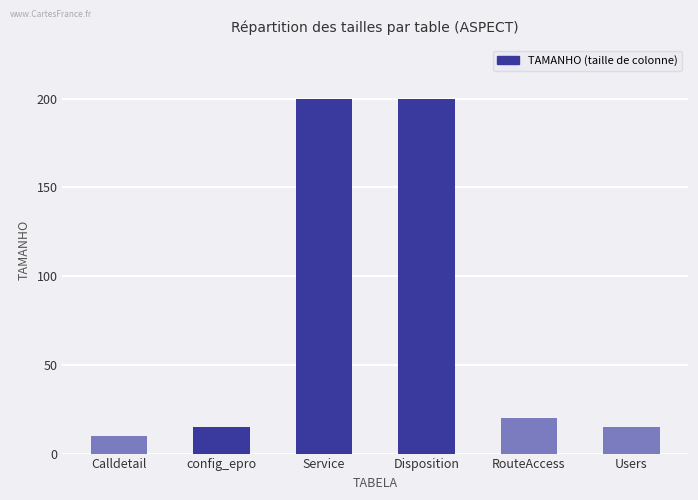

Is it true that the value at RouteAccess is 20?

True